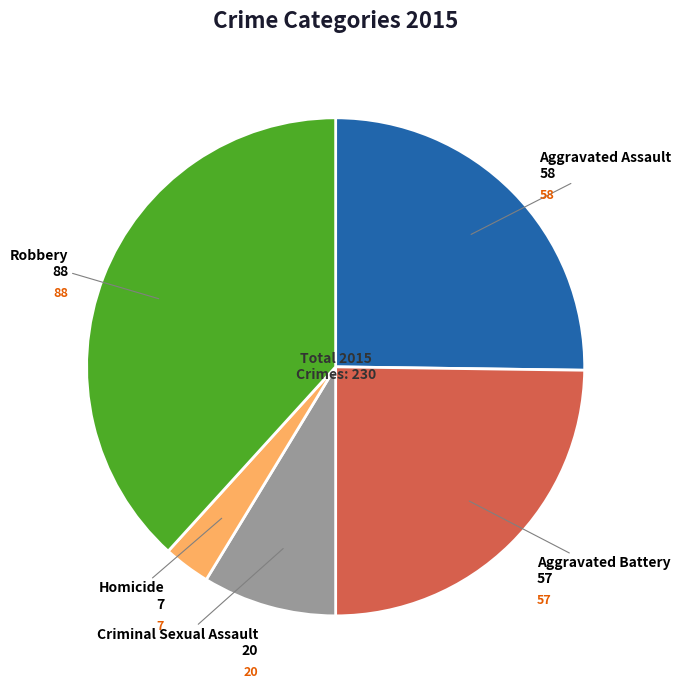

How many segments does this pie chart have?

5